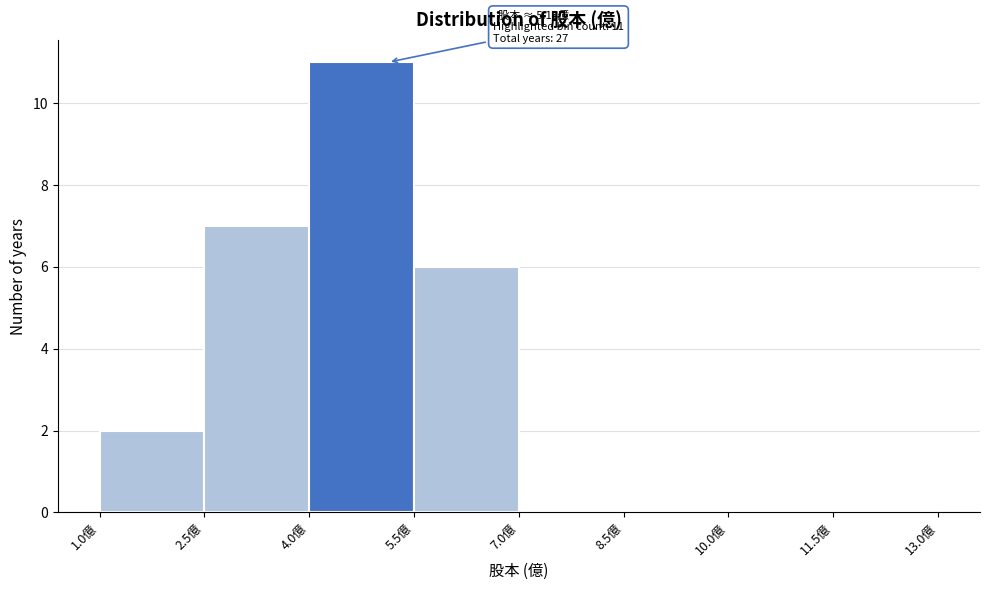

Over which range of the x-axis is the bar tallest?

4.0 to 5.5